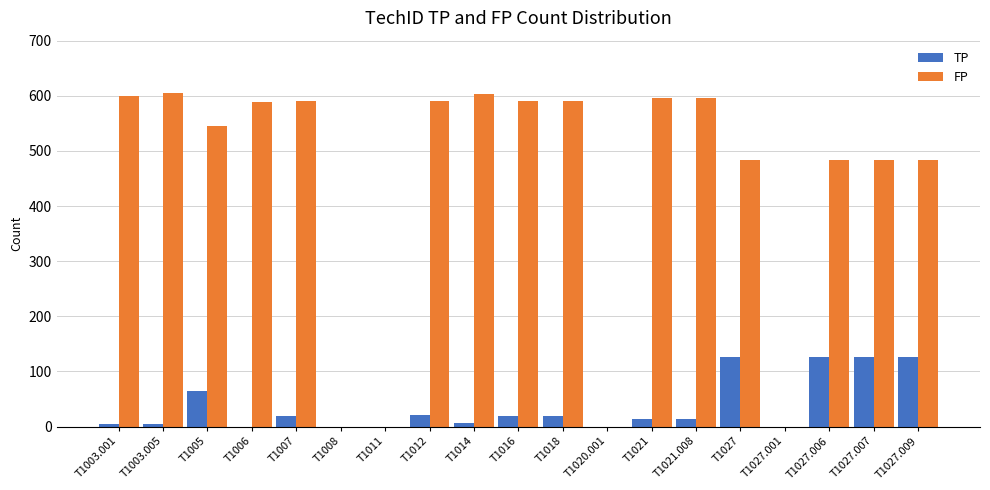

Is the value of TP at T1027.007 greater than the value of FP at T1027.009?

No